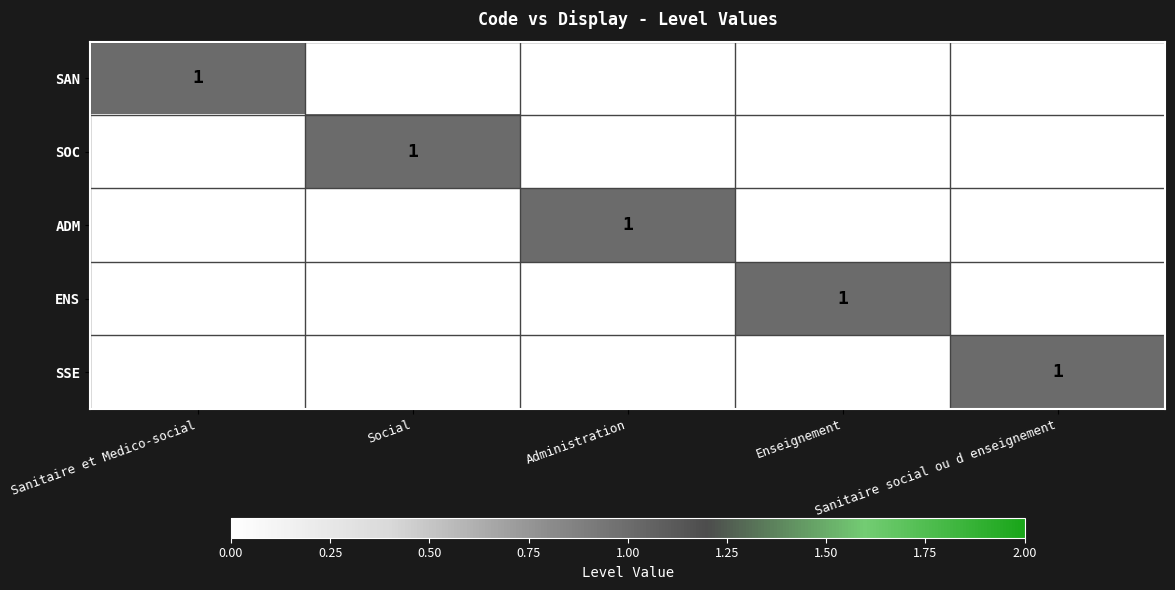

Which has a higher value, Social or Sanitaire social ou d enseignement?

Social